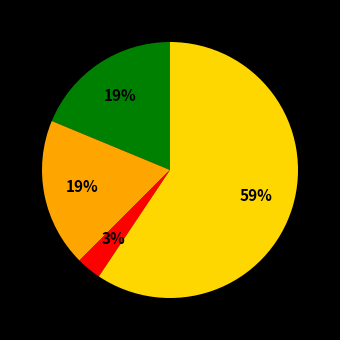

To the nearest percent, what is the difference between the largest and smallest slice percentages?

56%